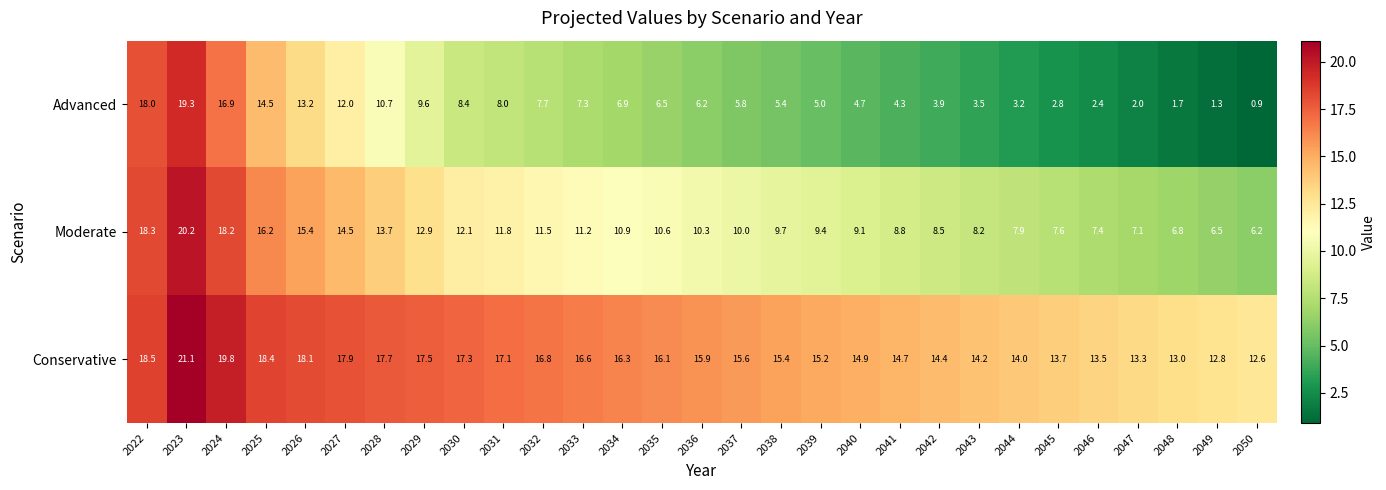

What is the sum of all Advanced values?

212.1